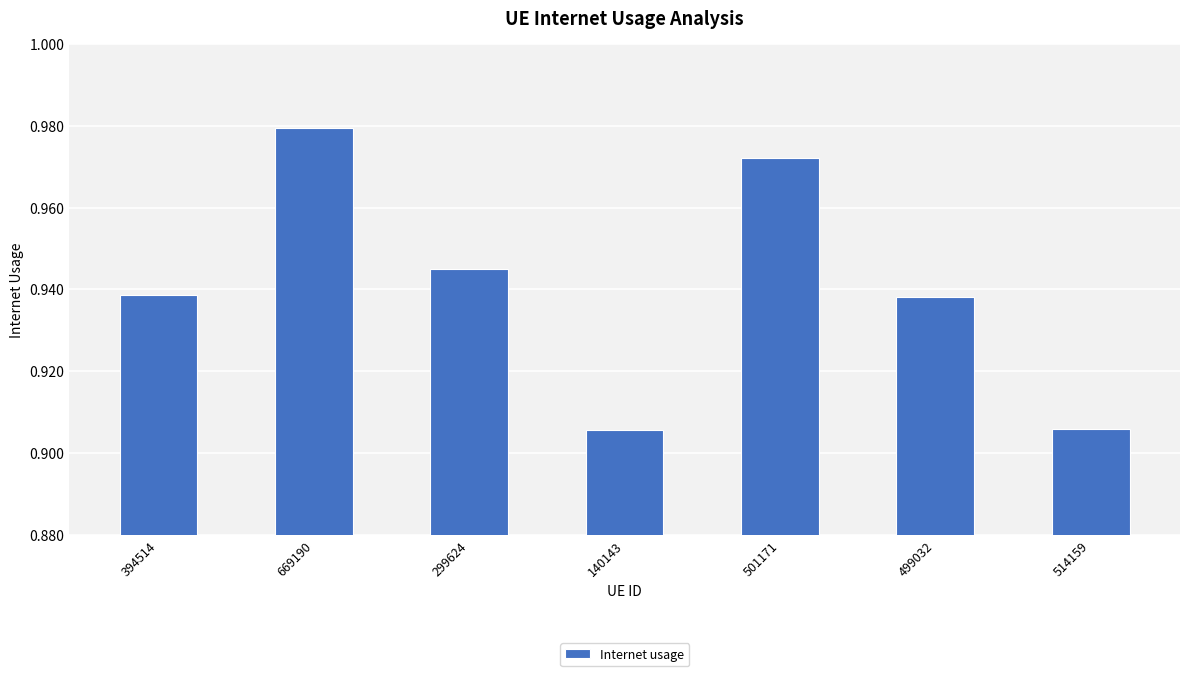

What position from the left is 669190?

2